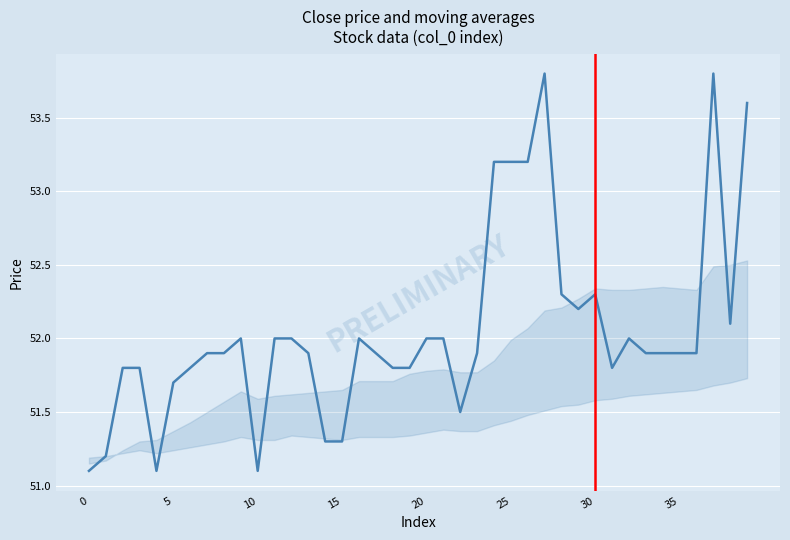

What is the minimum value shown in the chart?

51.1